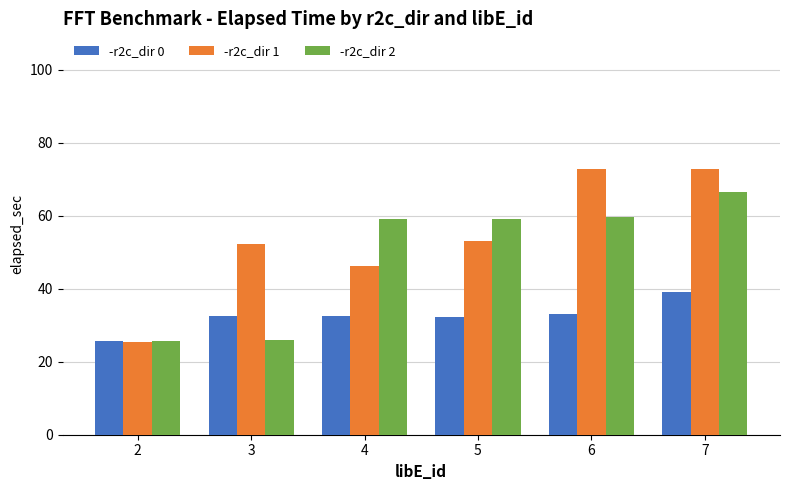

Which category has the lowest value in the -r2c_dir 1 series?

2